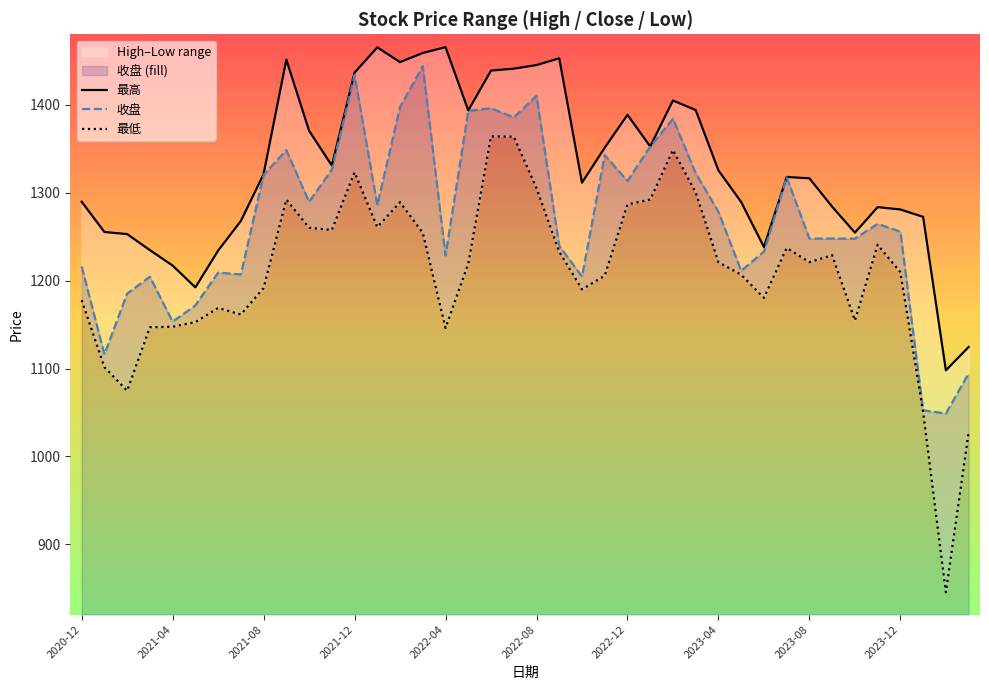

List the series in order of their overall mean, highest first.

最高, 收盘, 最低